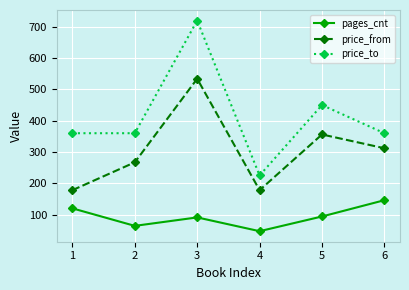

Rank the series by their maximum value, from lowest to highest.

pages_cnt, price_from, price_to